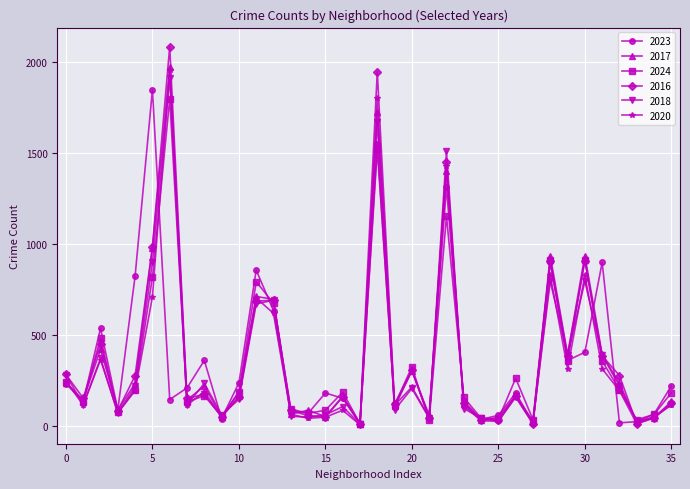

What is the maximum value shown in the chart?

2086